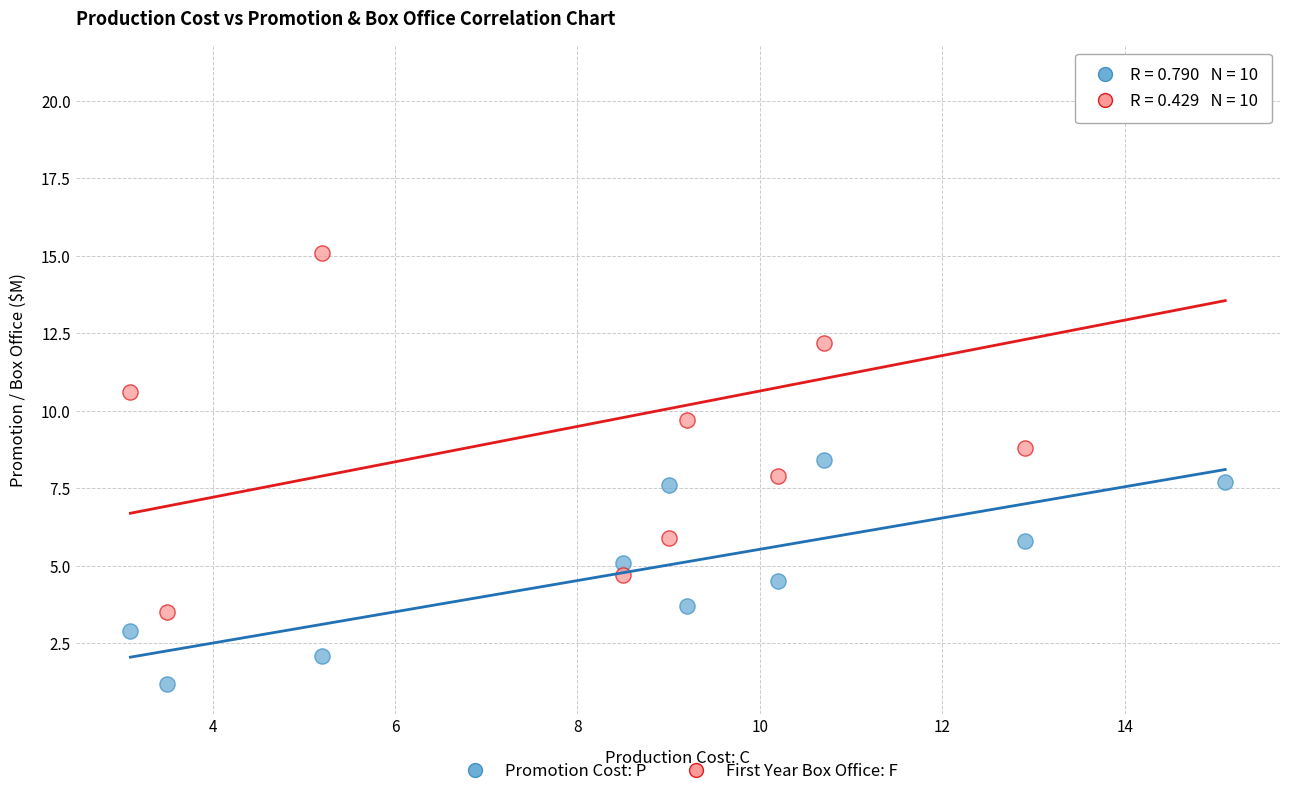

Which series reaches the minimum Y coordinate?

Promotion Cost: P